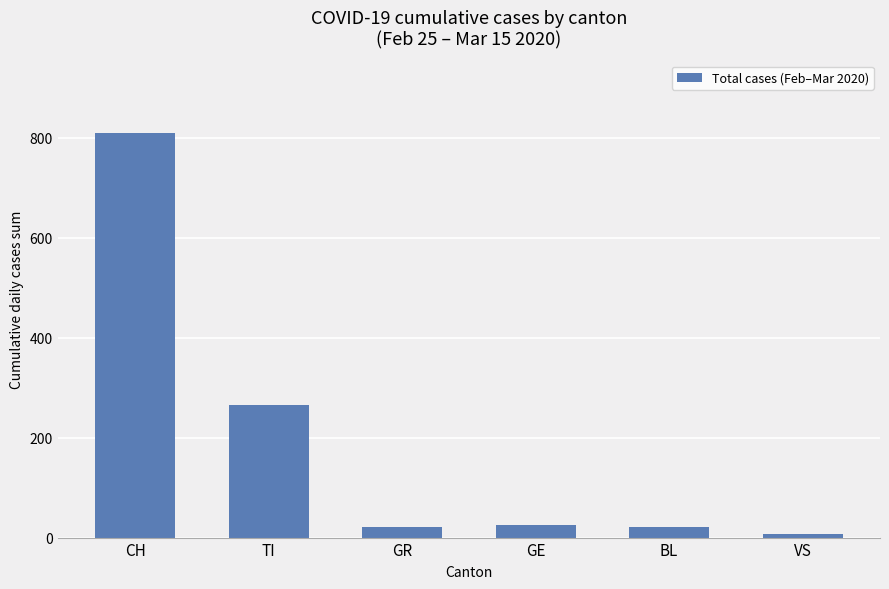

Between VS and TI, which is larger?

TI